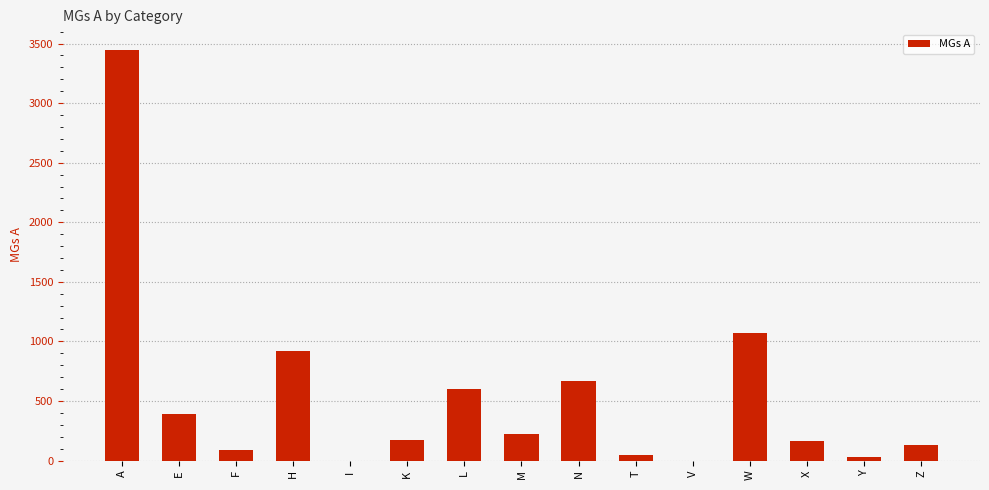

What is the ratio of the value at E to the value at A?

0.1